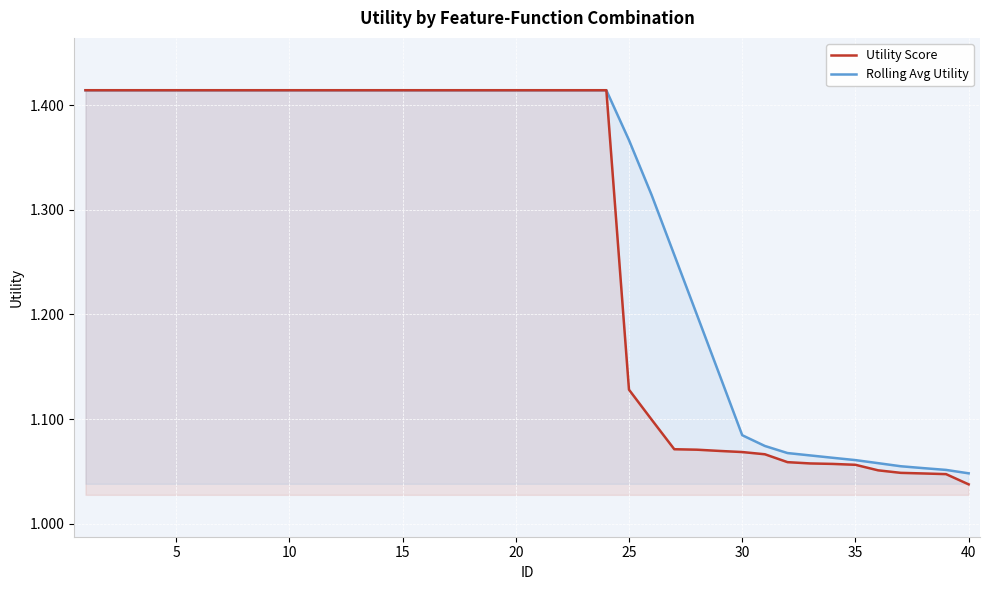

What is the smallest value displayed?

1.0